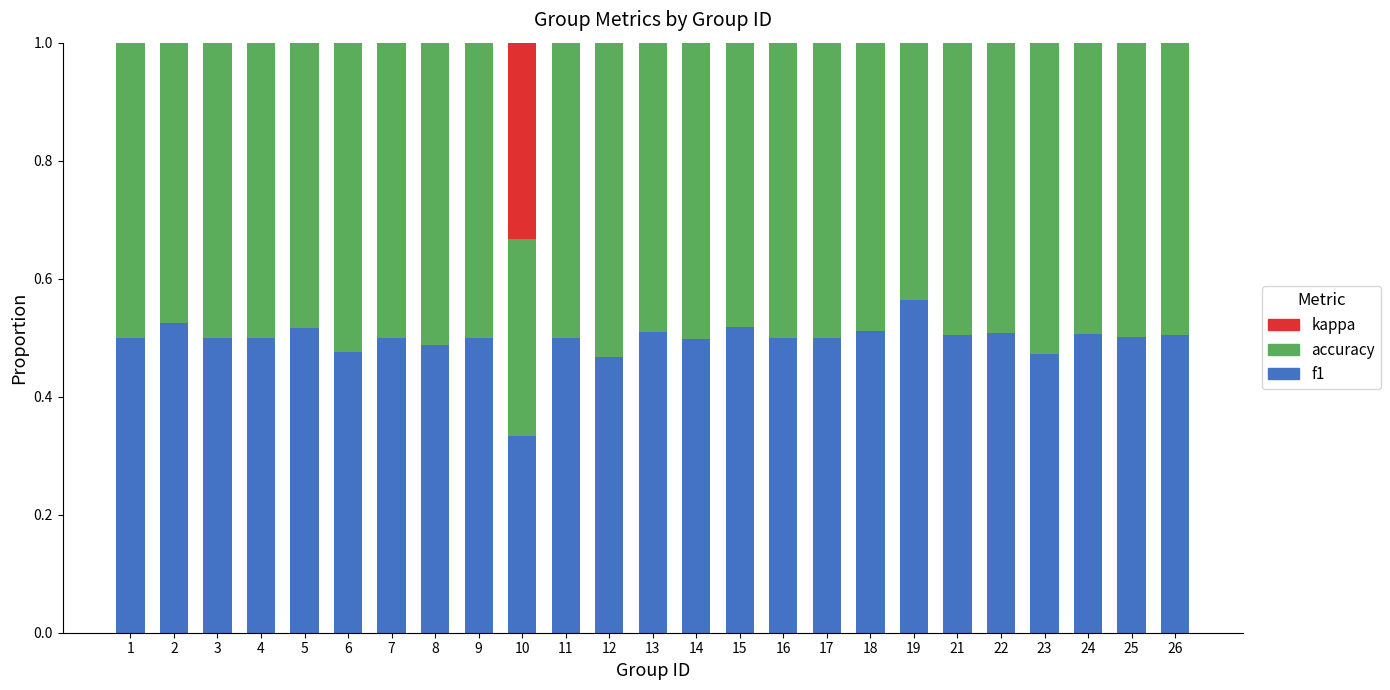

True or false: f1 has a value of 0.3 at 3.

False